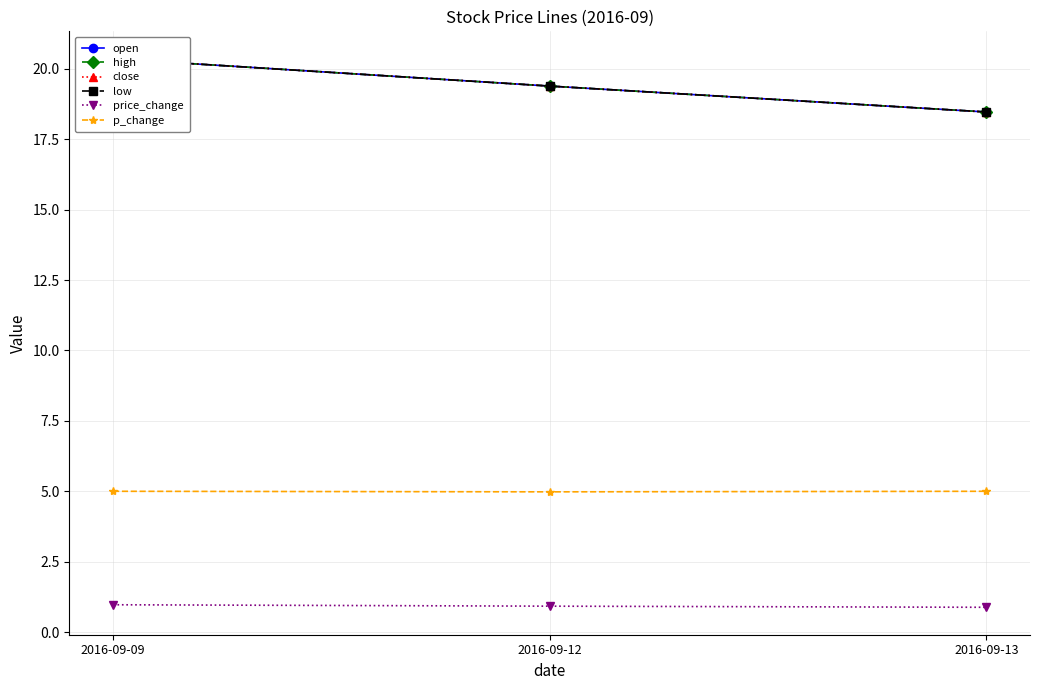

What is the total value across all series at 2016-09-13?

79.8